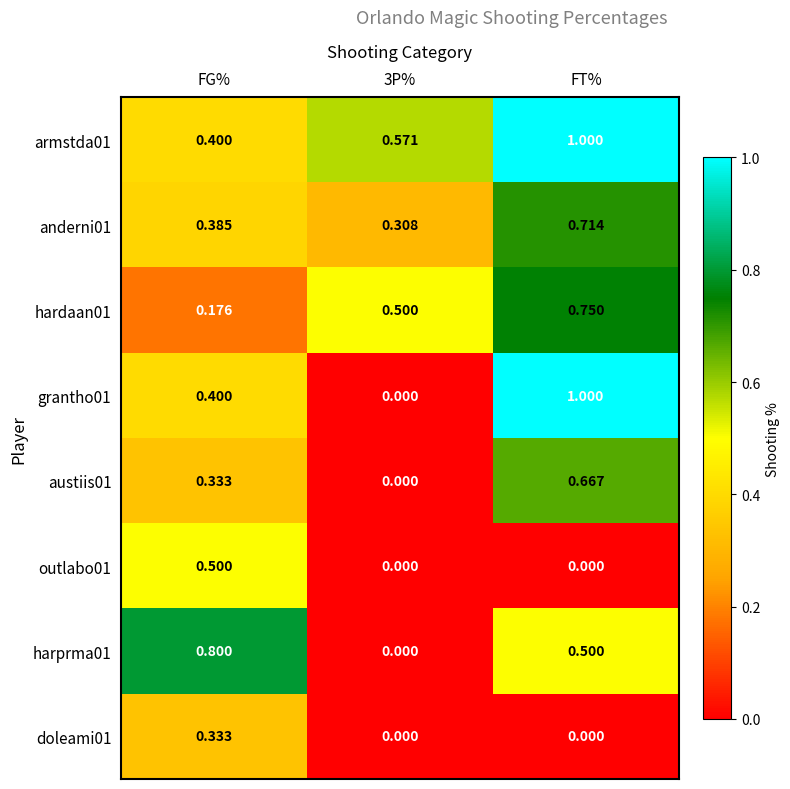

What is the greatest value displayed?

1.0